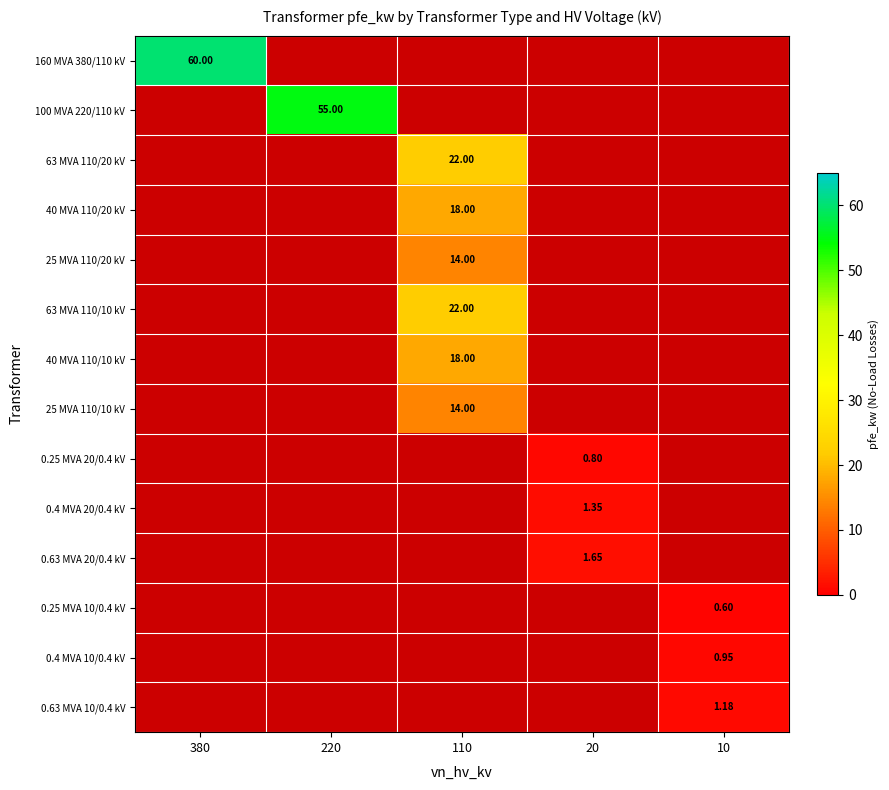

Rank the series at 380 from highest to lowest value.

160 MVA 380/110 kV, 100 MVA 220/110 kV, 63 MVA 110/20 kV, 40 MVA 110/20 kV, 25 MVA 110/20 kV, 63 MVA 110/10 kV, 40 MVA 110/10 kV, 25 MVA 110/10 kV, 0.25 MVA 20/0.4 kV, 0.4 MVA 20/0.4 kV, 0.63 MVA 20/0.4 kV, 0.25 MVA 10/0.4 kV, 0.4 MVA 10/0.4 kV, 0.63 MVA 10/0.4 kV